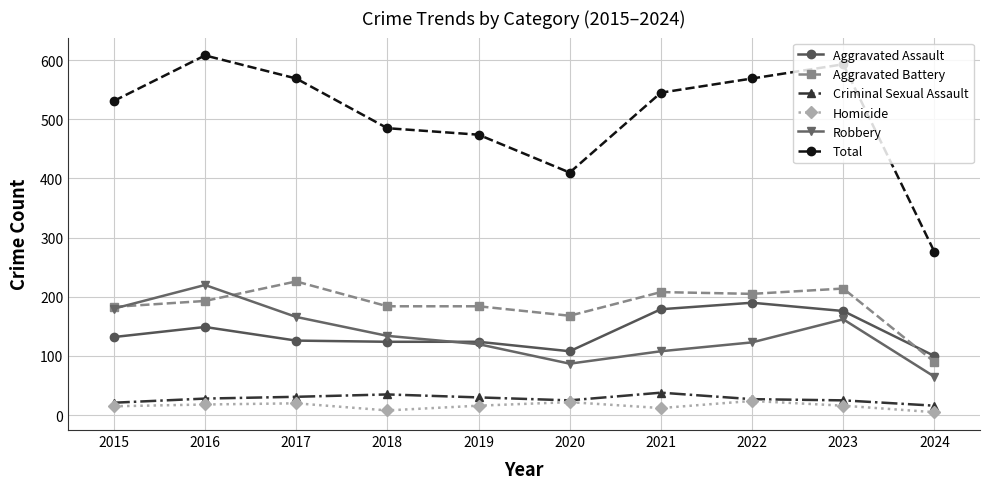

What is the difference between the Aggravated Assault values at 2023 and 2015?

44